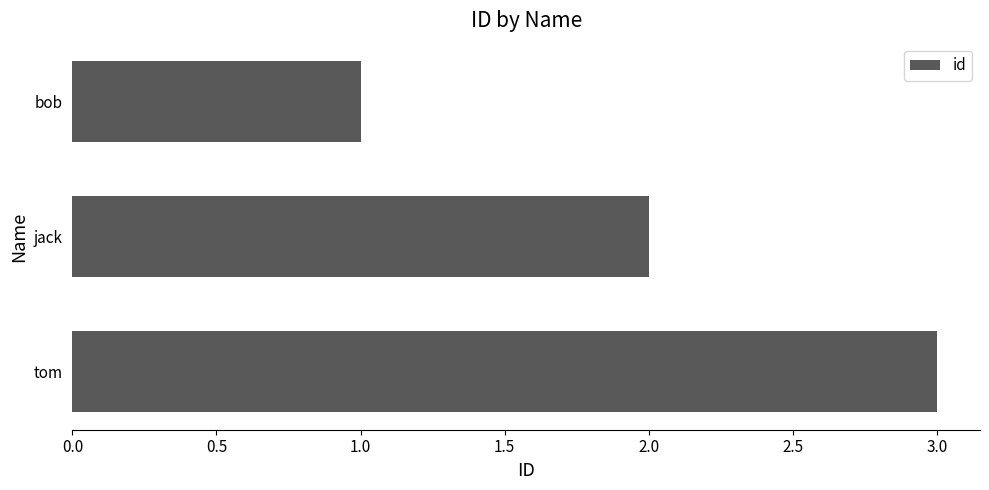

Rank the categories by value from highest to lowest.

tom, jack, bob